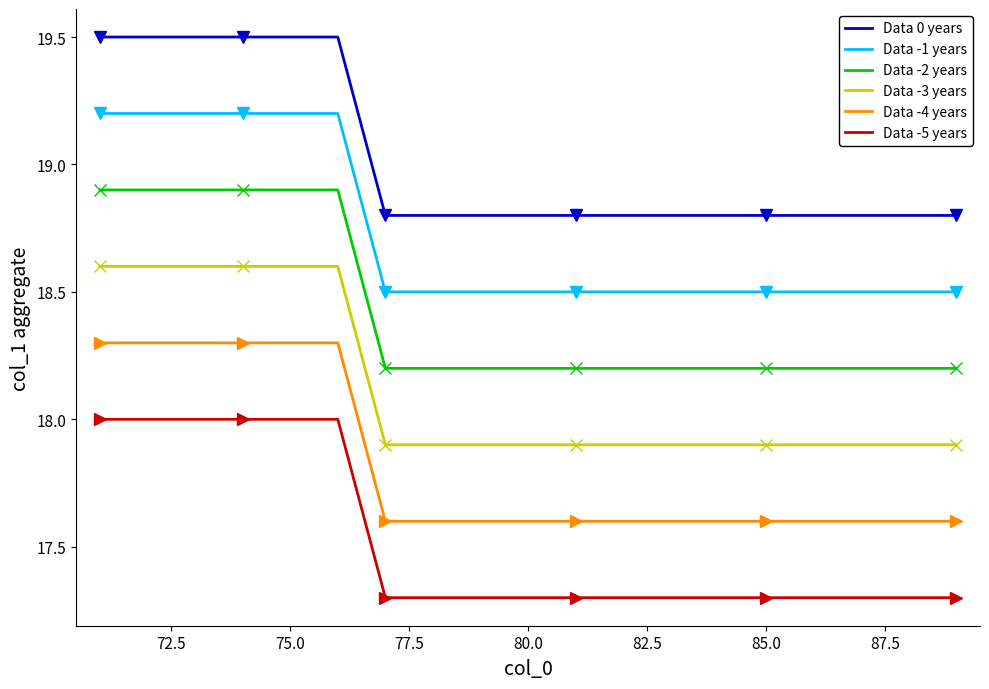

True or false: Data -2 years and Data 0 years cross at least once.

False